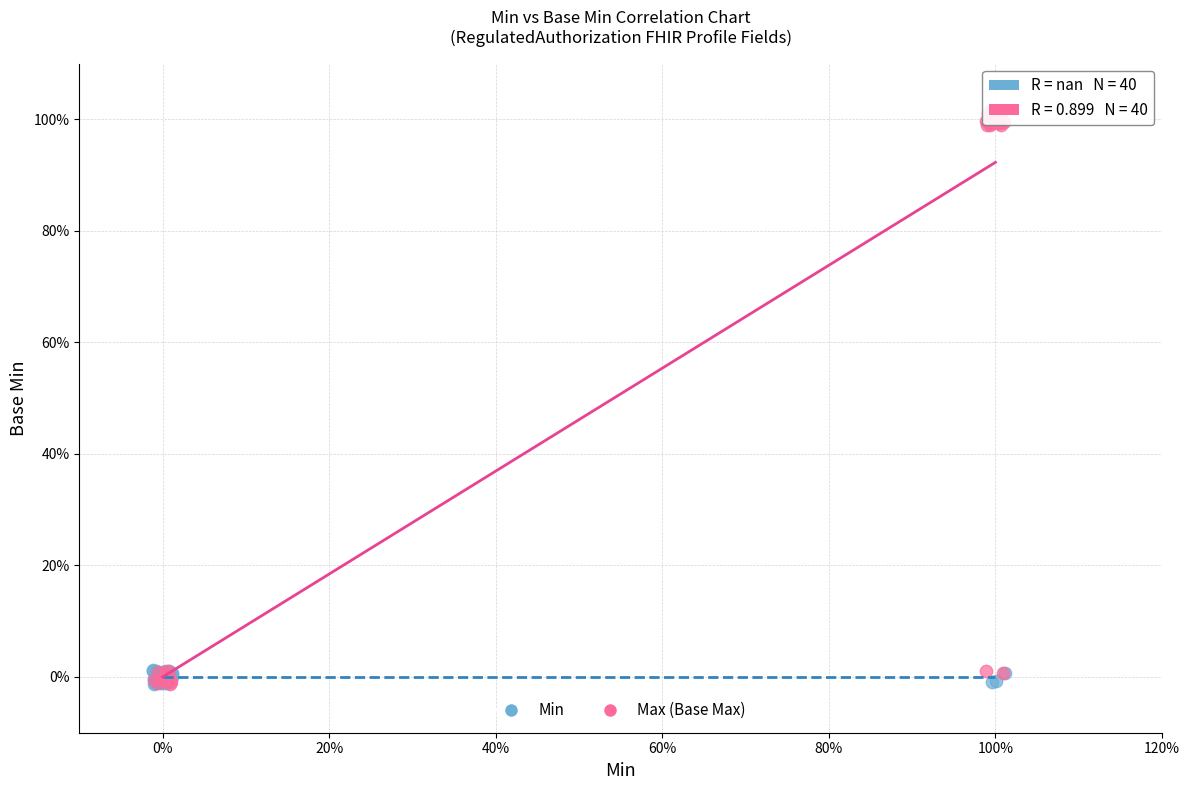

Which series has the largest Y range (max minus min)?

Max (Base Max)